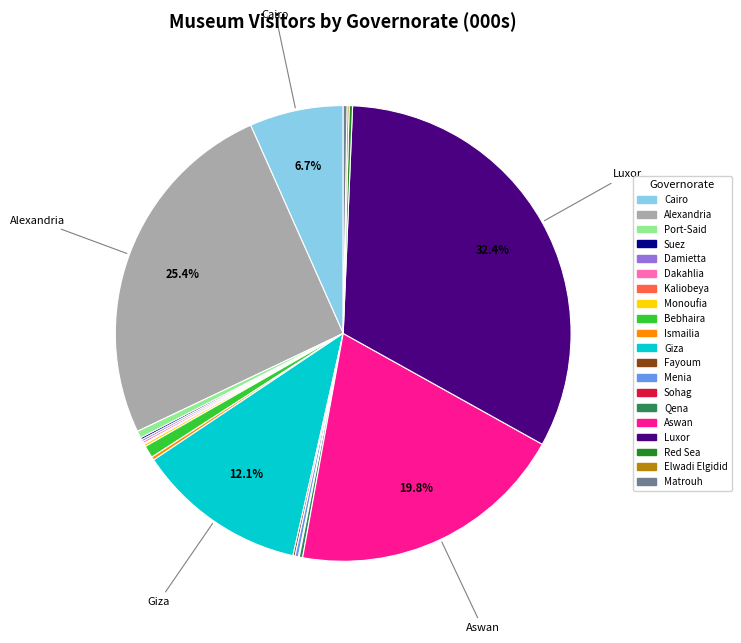

Which slice is the largest?

Luxor